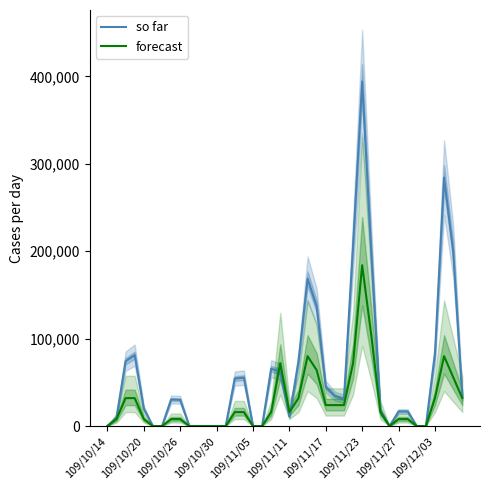

What are all the series names shown in the legend?

so far, forecast